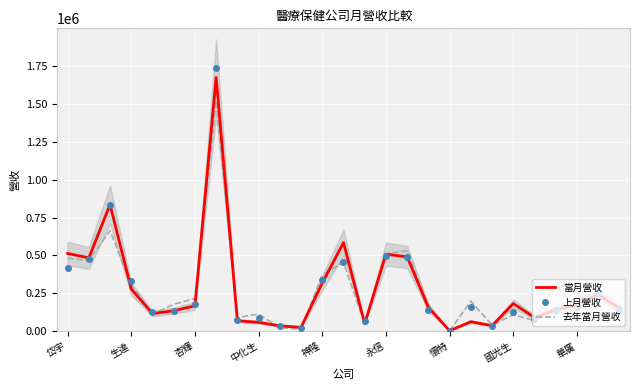

What is the sum of all 當月營收 values?

7576929